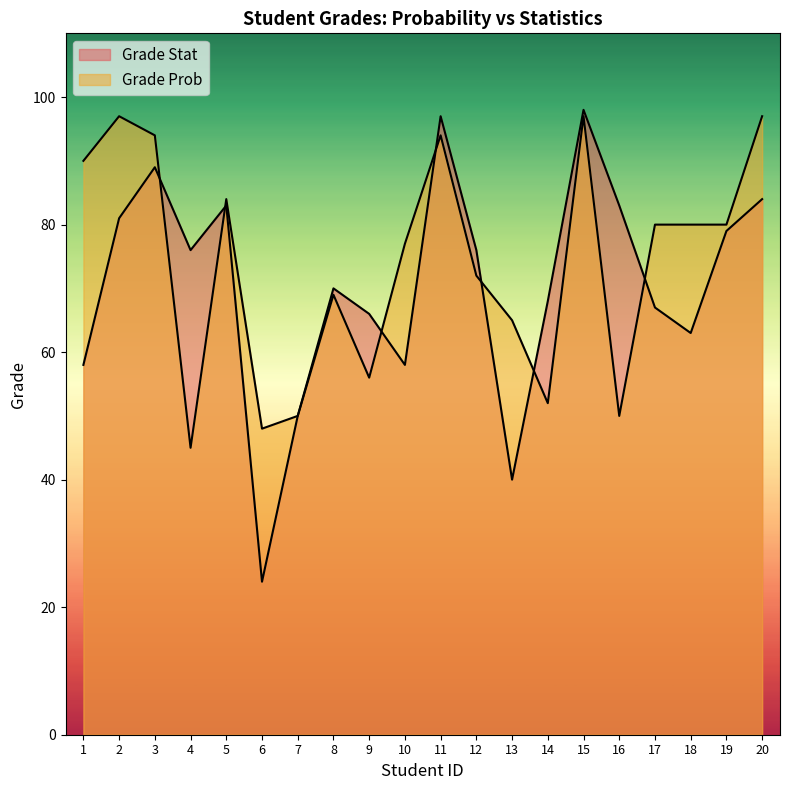

True or false: Grade Stat has a value of 120 at 16.

False